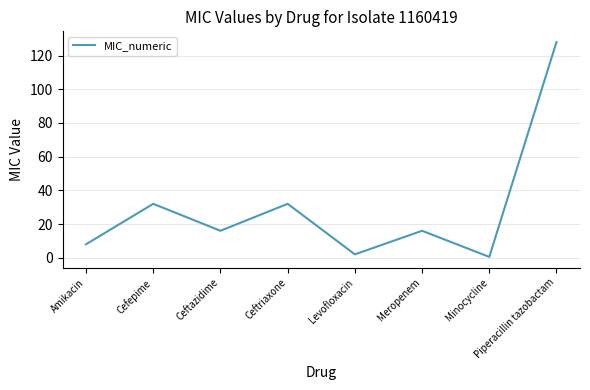

Where is the first local minimum?

Ceftazidime